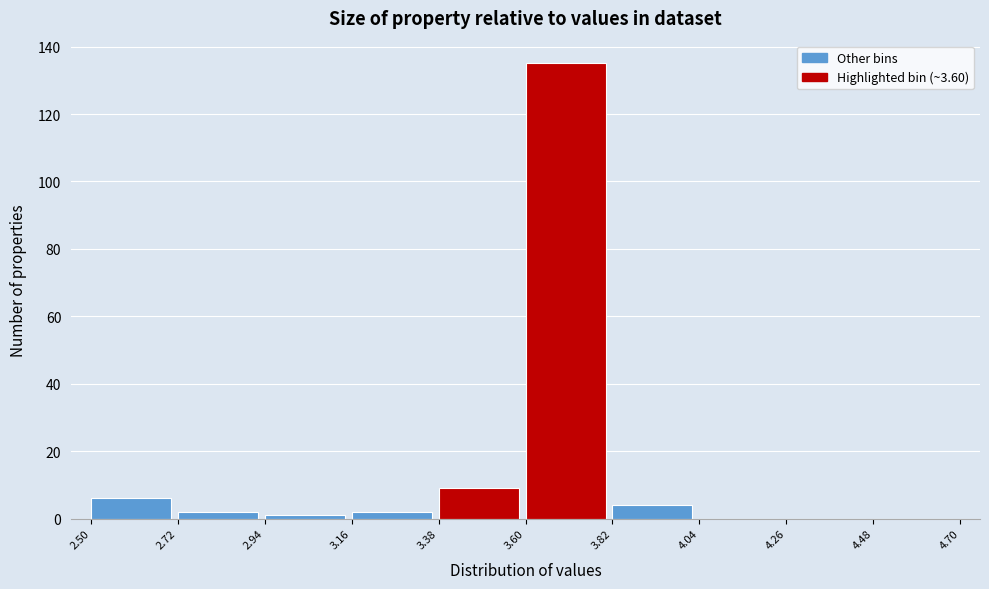

What is the height of the bar covering 3.38 to 3.60 on the x-axis? The values are not printed on the chart, so give them approximately, as read against the axis.

10